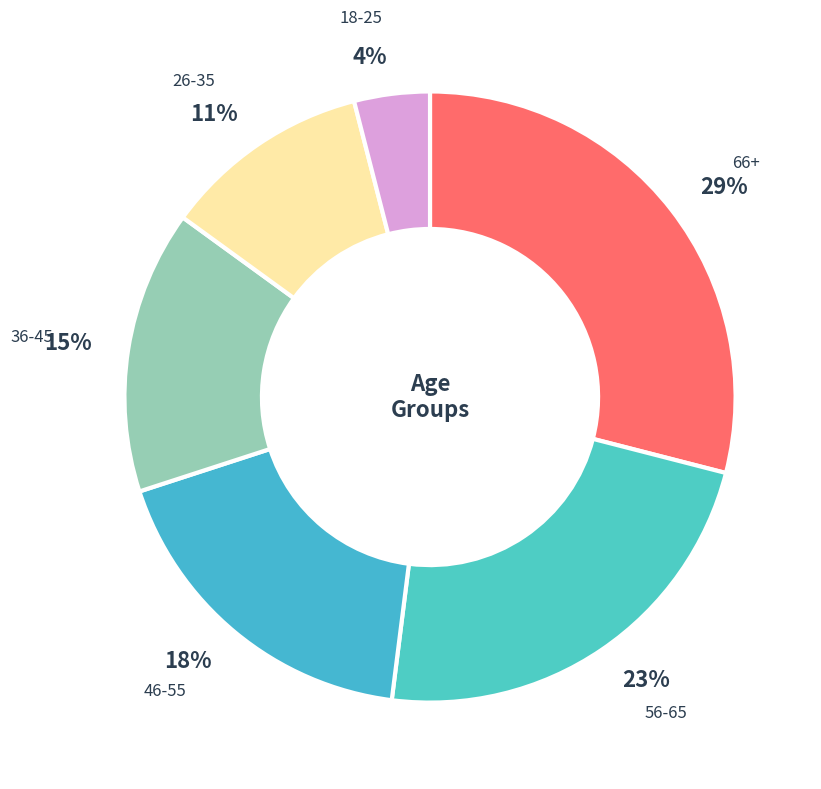

Is there a majority slice in this chart?

No